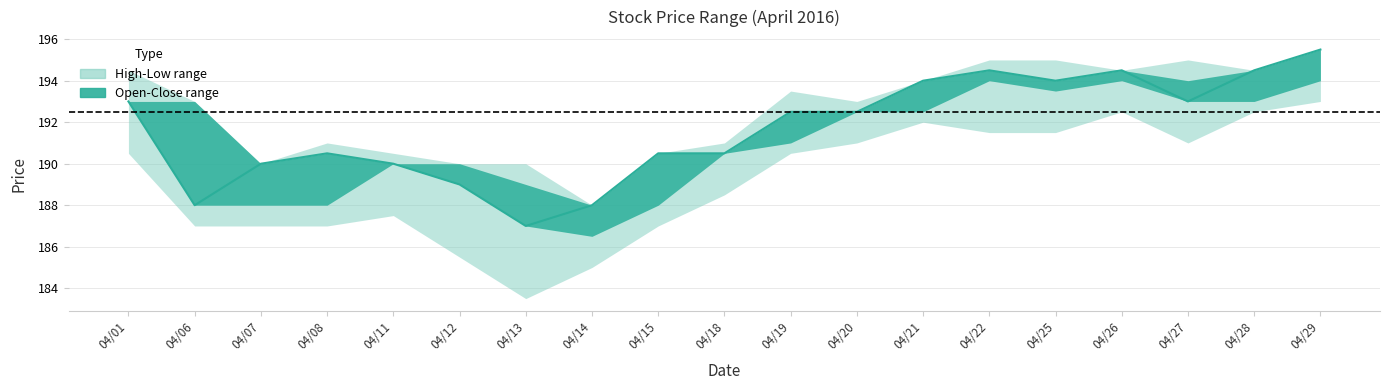

At which category does the chart reach its minimum across all series?

04/13